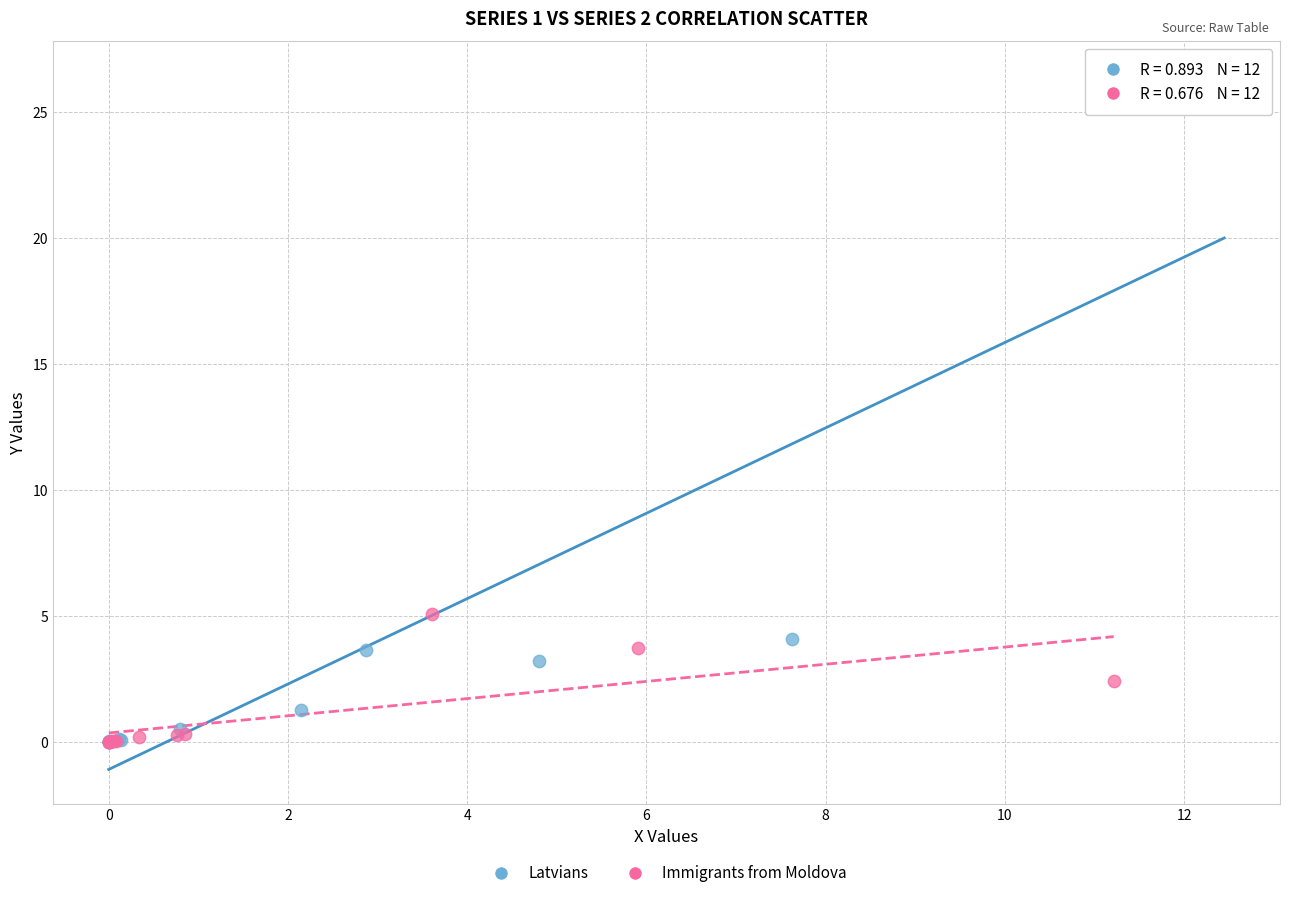

Which series contains the highest Y value?

Latvians